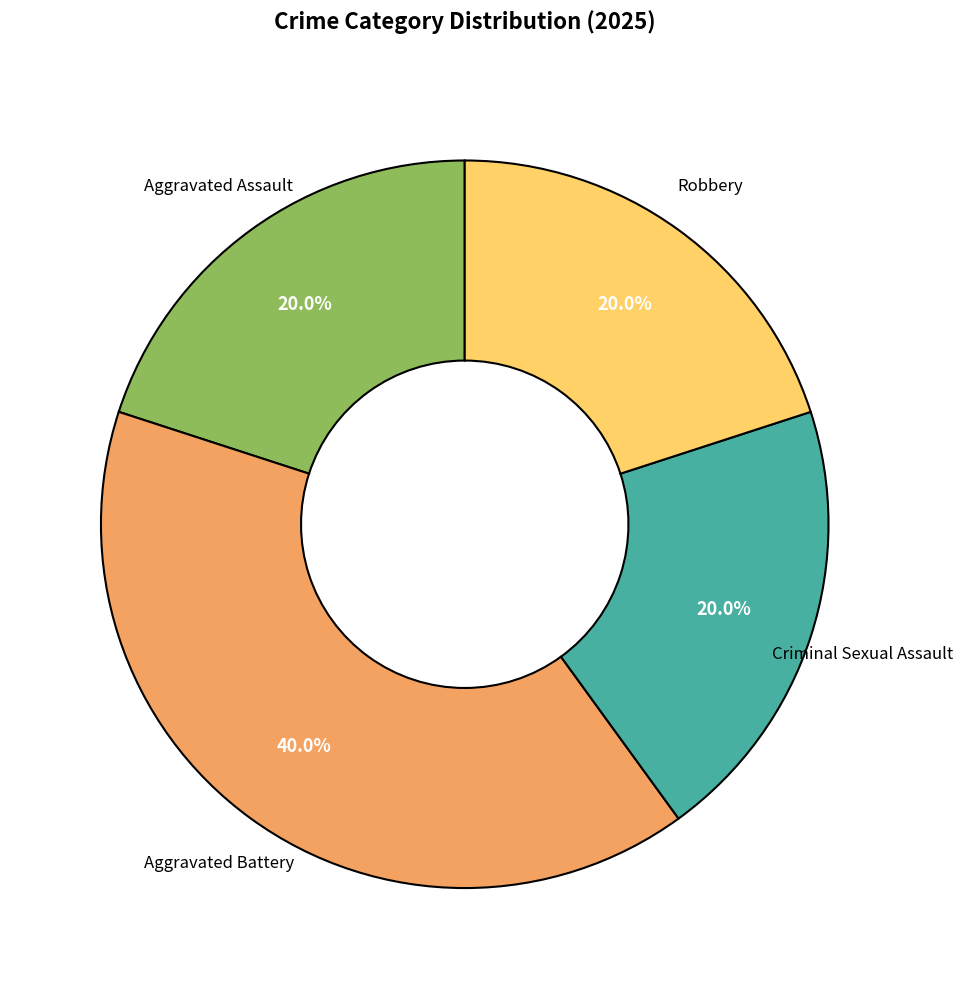

Does any single category account for the majority?

No